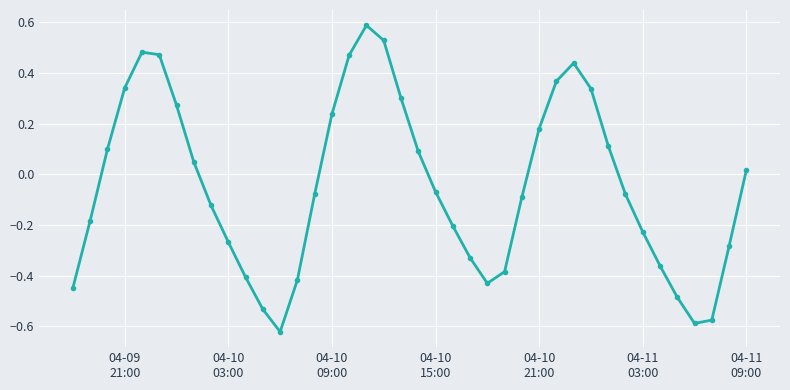

What is the greatest value displayed?

0.6